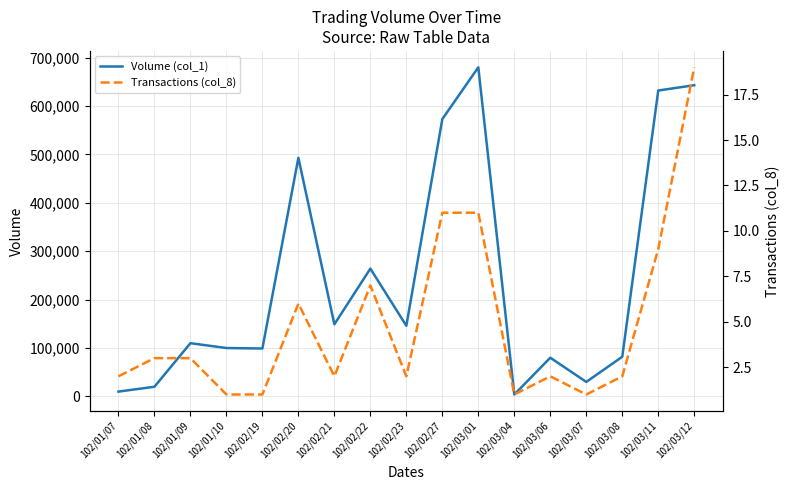

What position from the right is 102/01/10?

14